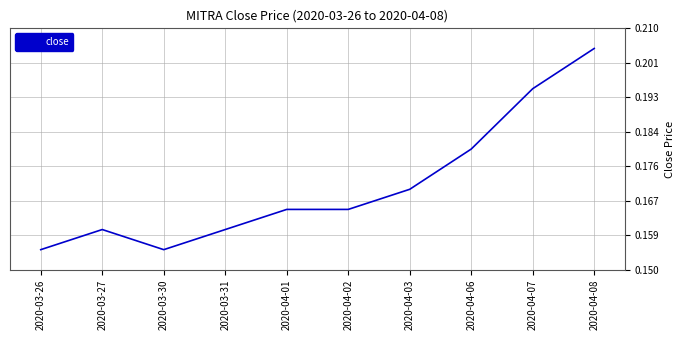

Between 2020-03-26 and 2020-04-06, which is larger?

2020-04-06